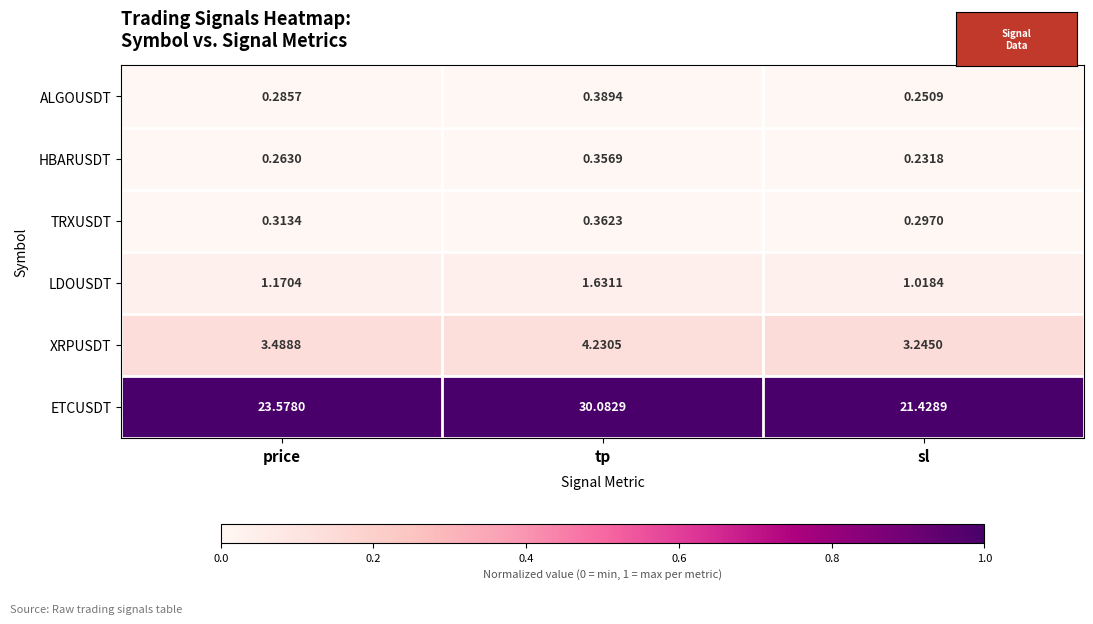

Which category has the lowest value in the ALGOUSDT series?

sl